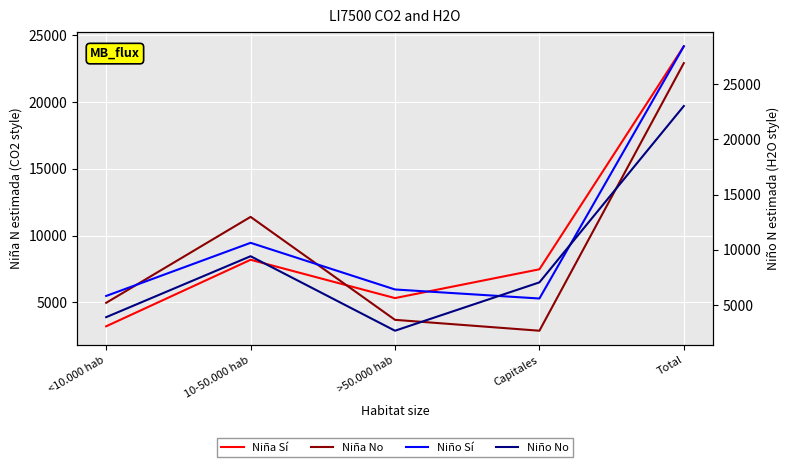

Reading left to right, extract all data points from this chart.

Niña Sí: <10.000 hab=3205	10-50.000 hab=8191	>50.000 hab=5319	Capitales=7477	Total=24192
Niña No: <10.000 hab=4964	10-50.000 hab=11405	>50.000 hab=3689	Capitales=2873	Total=22931
Niño Sí: <10.000 hab=5815	10-50.000 hab=10627	>50.000 hab=6402	Capitales=5584	Total=28429
Niño No: <10.000 hab=3894	10-50.000 hab=9414	>50.000 hab=2666	Capitales=7045	Total=23018